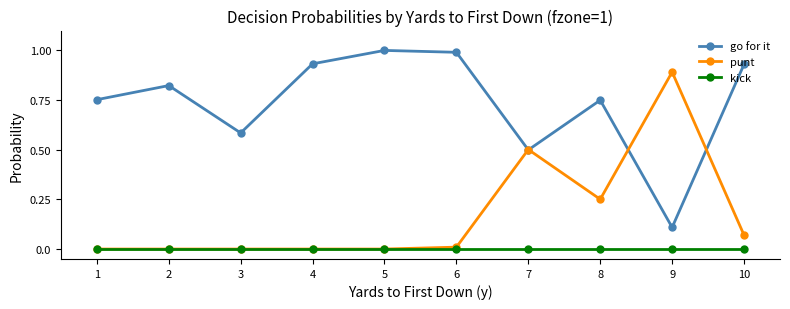

What is the sum of the punt values at 6 and 7?

0.5